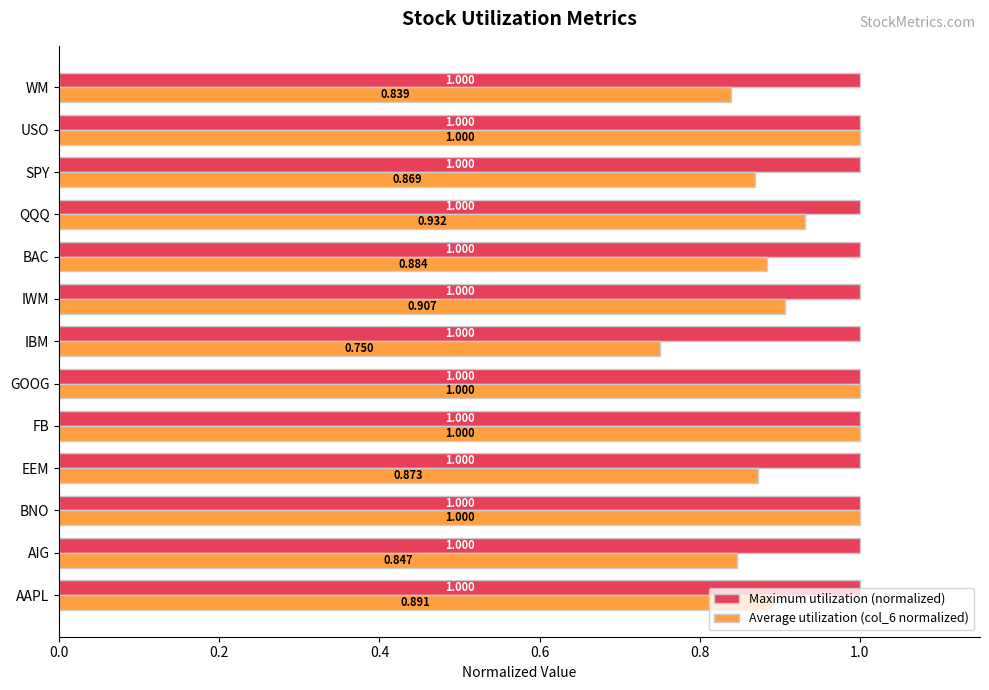

Is the value of Average utilization (col_6 normalized) at AAPL greater than the value of Maximum utilization (normalized) at SPY?

No